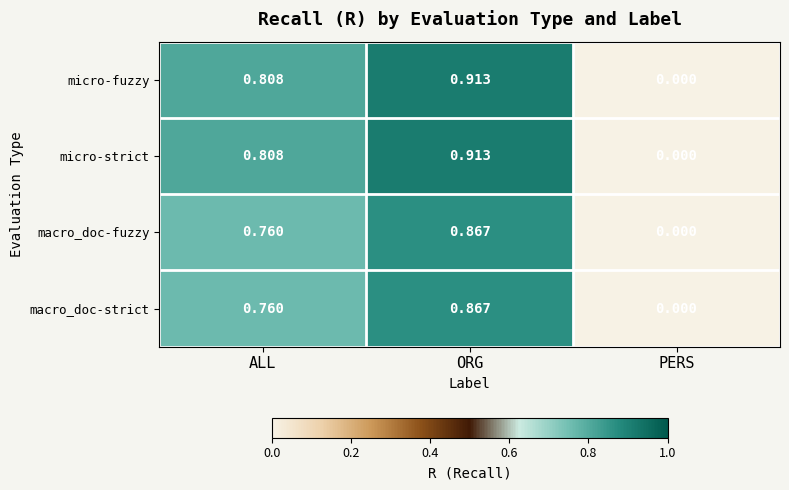

Is the value of macro_doc-fuzzy at ALL greater than the value of micro-strict at ALL?

No